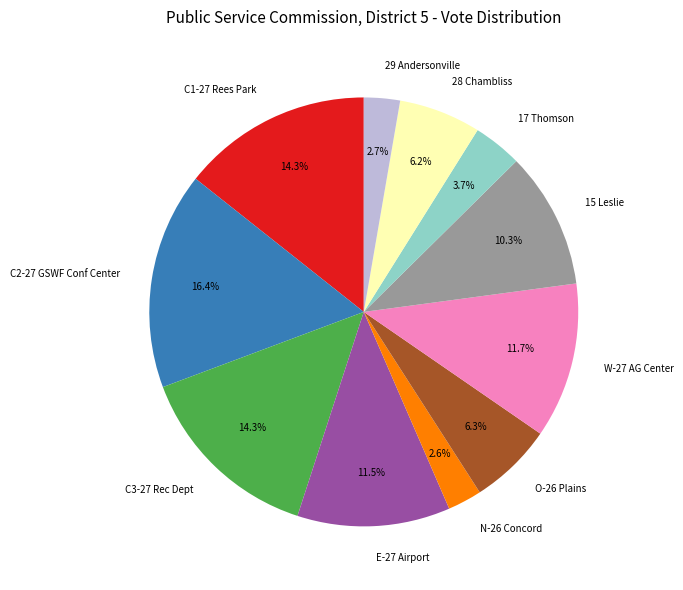

Combined, do 17 Thomson and C1-27 Rees Park account for over 50%?

No